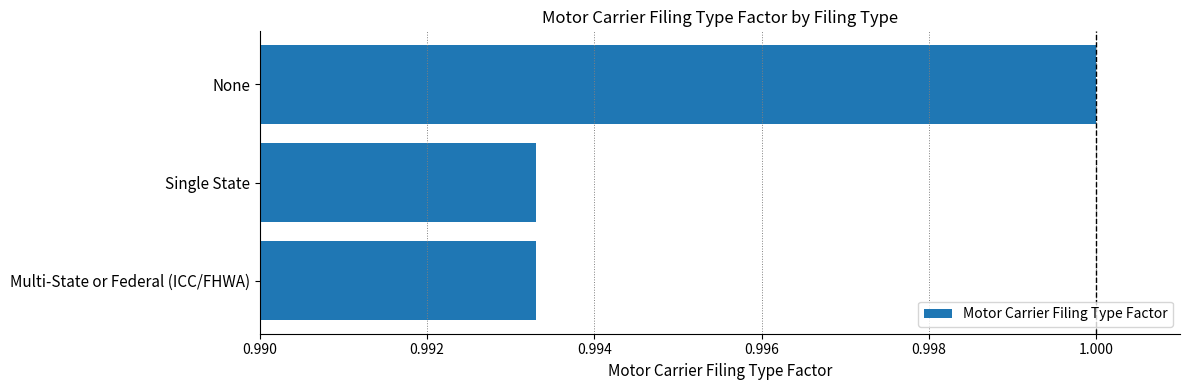

Is it true that the value at Multi-State or Federal (ICC/FHWA) is 1.0?

True